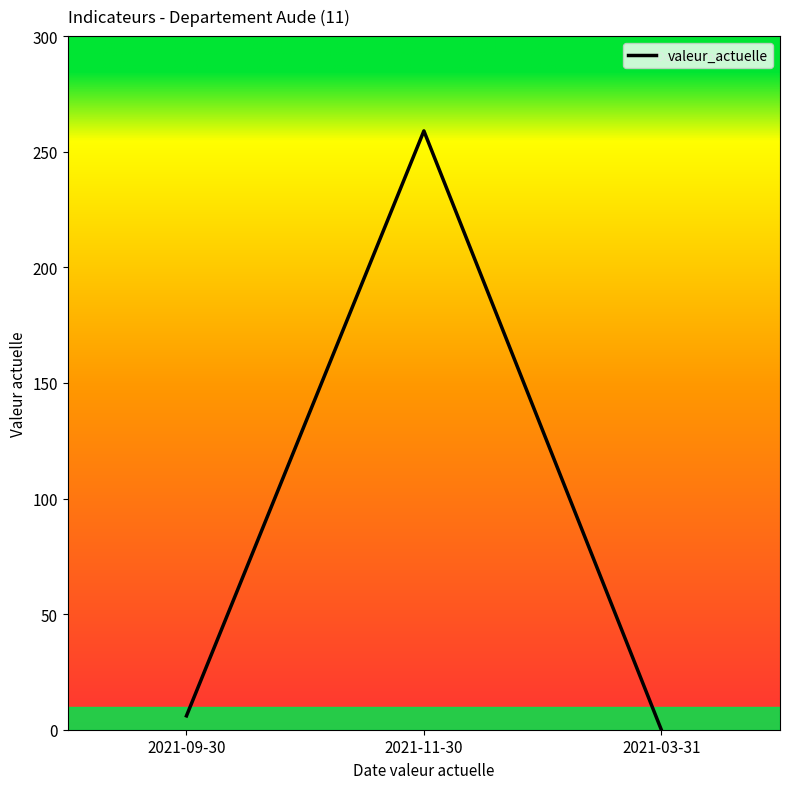

Is it true that the value at 2021-09-30 is 6?

True